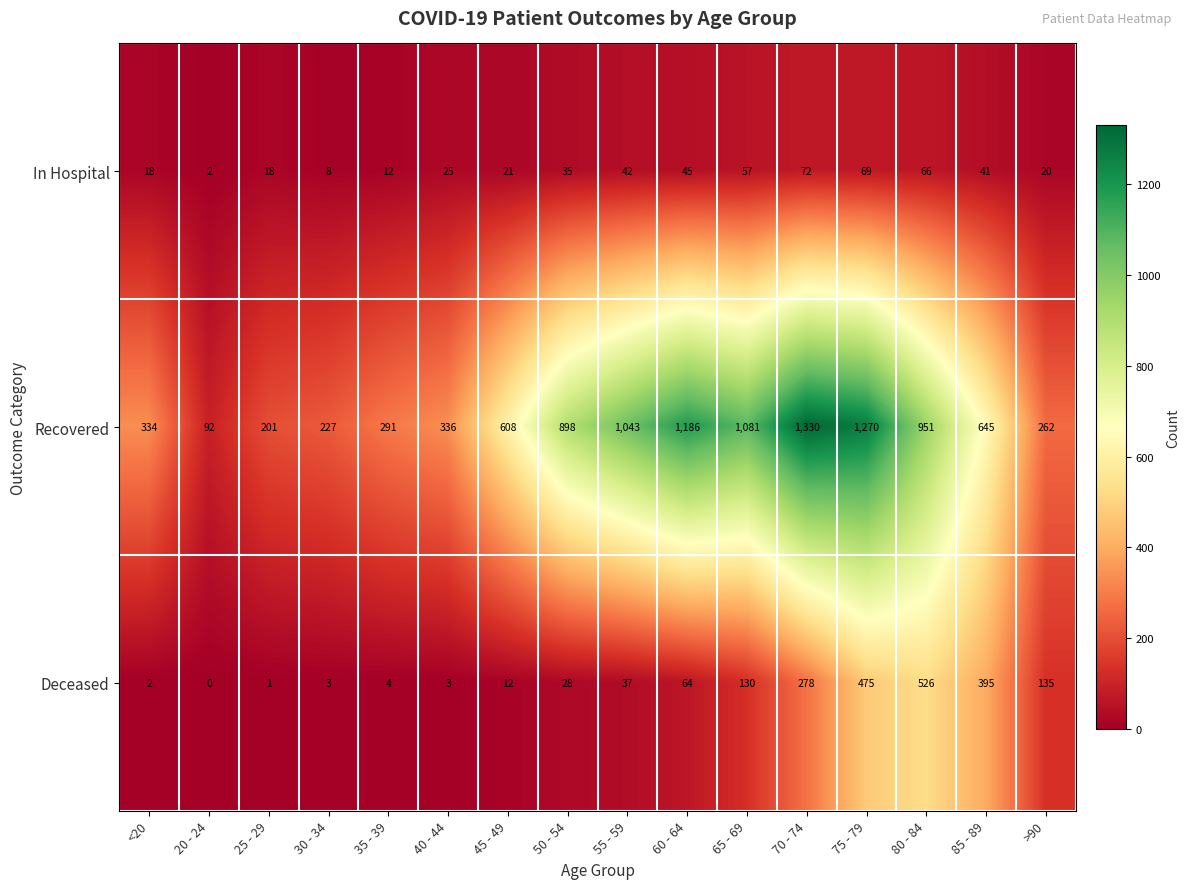

Which series has the largest total across all categories?

Recovered